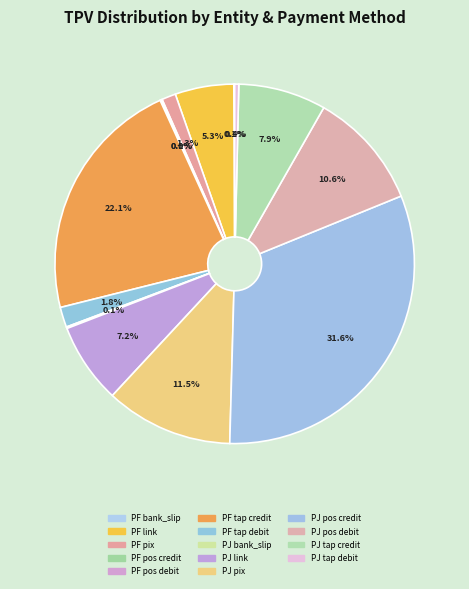

Is PJ pos debit the majority of the pie?

No